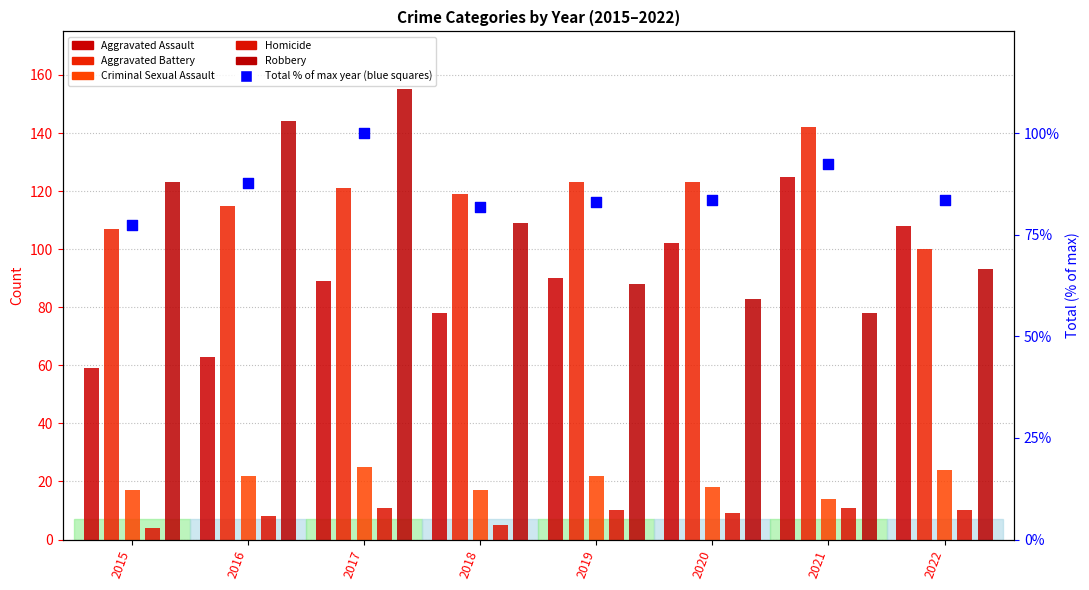

Which series has the largest Y range (max minus min)?

Robbery